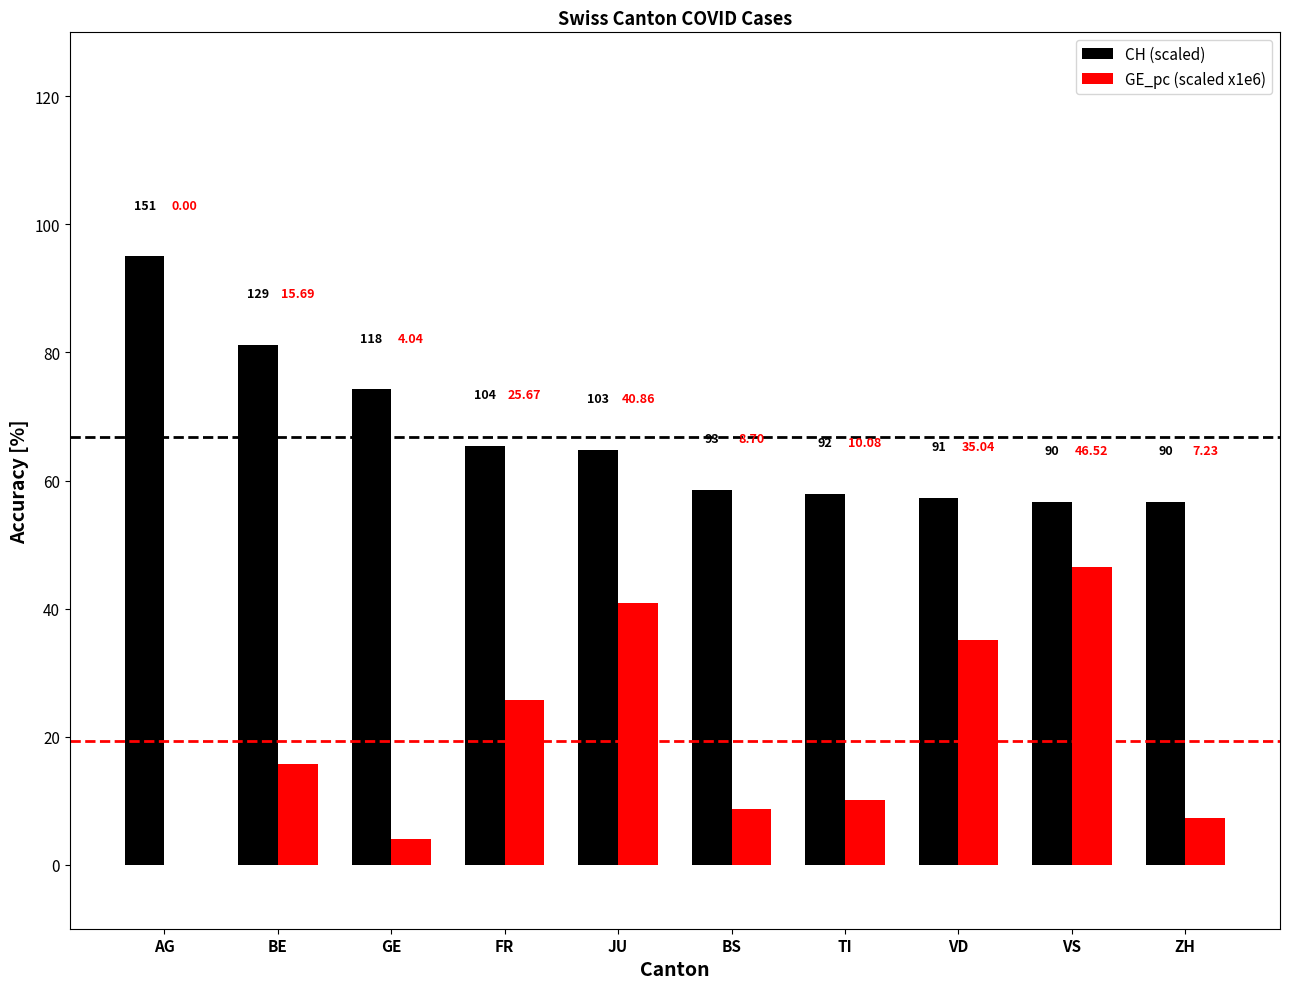

Is the value of CH (scaled) at BS greater than the value of GE_pc (scaled x1e6) at GE?

Yes